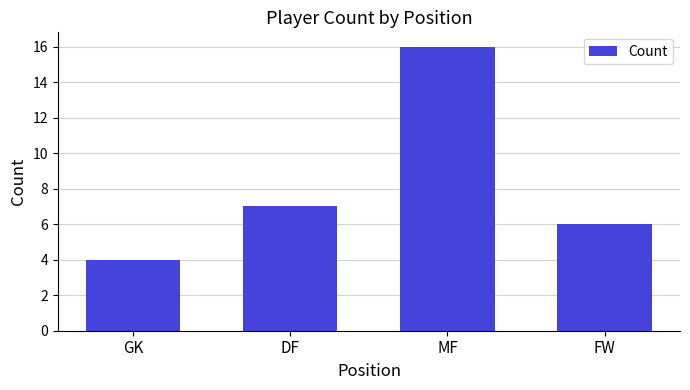

Where is the data nearest to the value 10?

DF